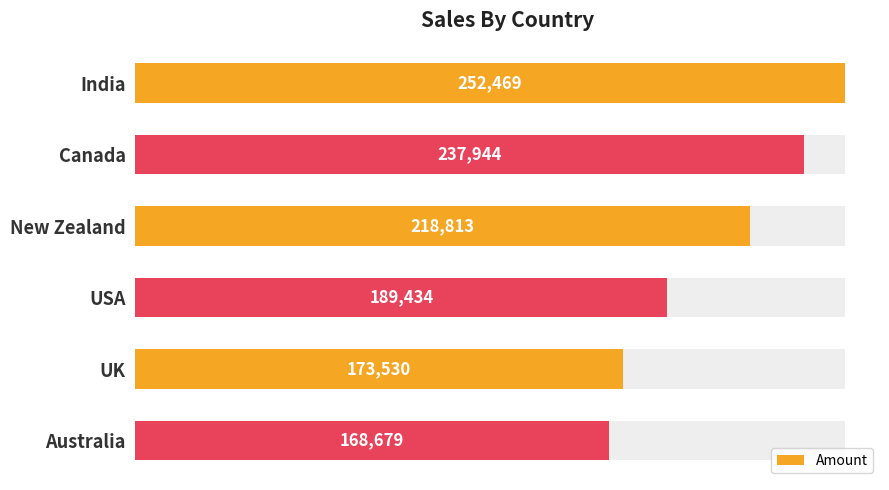

How many series are shown in this chart?

1